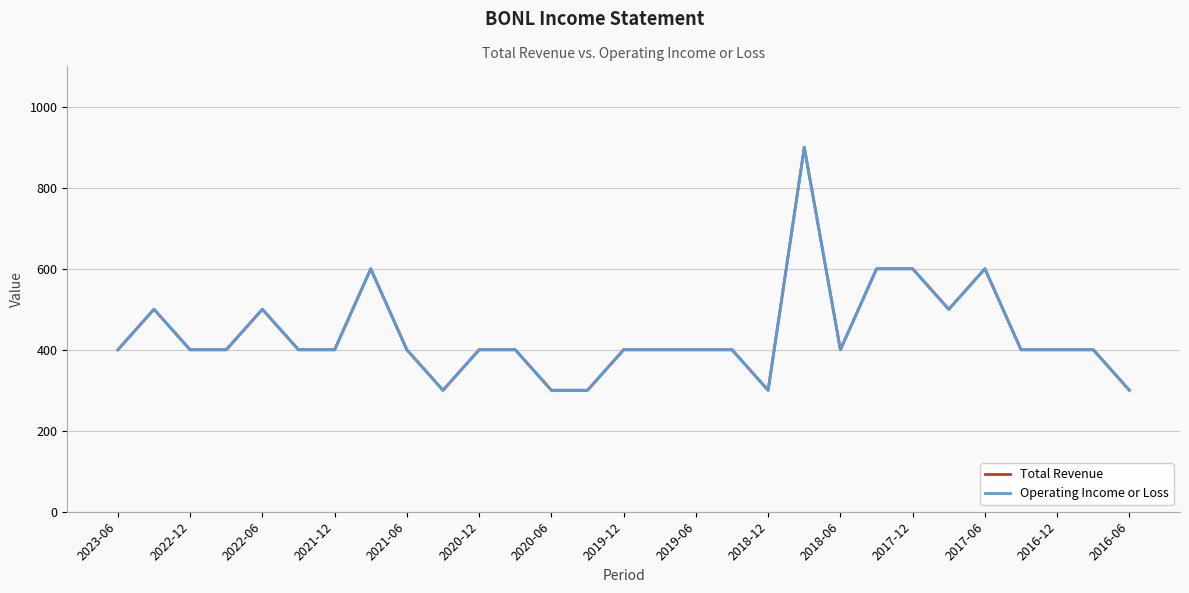

Is this an area chart (filled region under the line)?

No